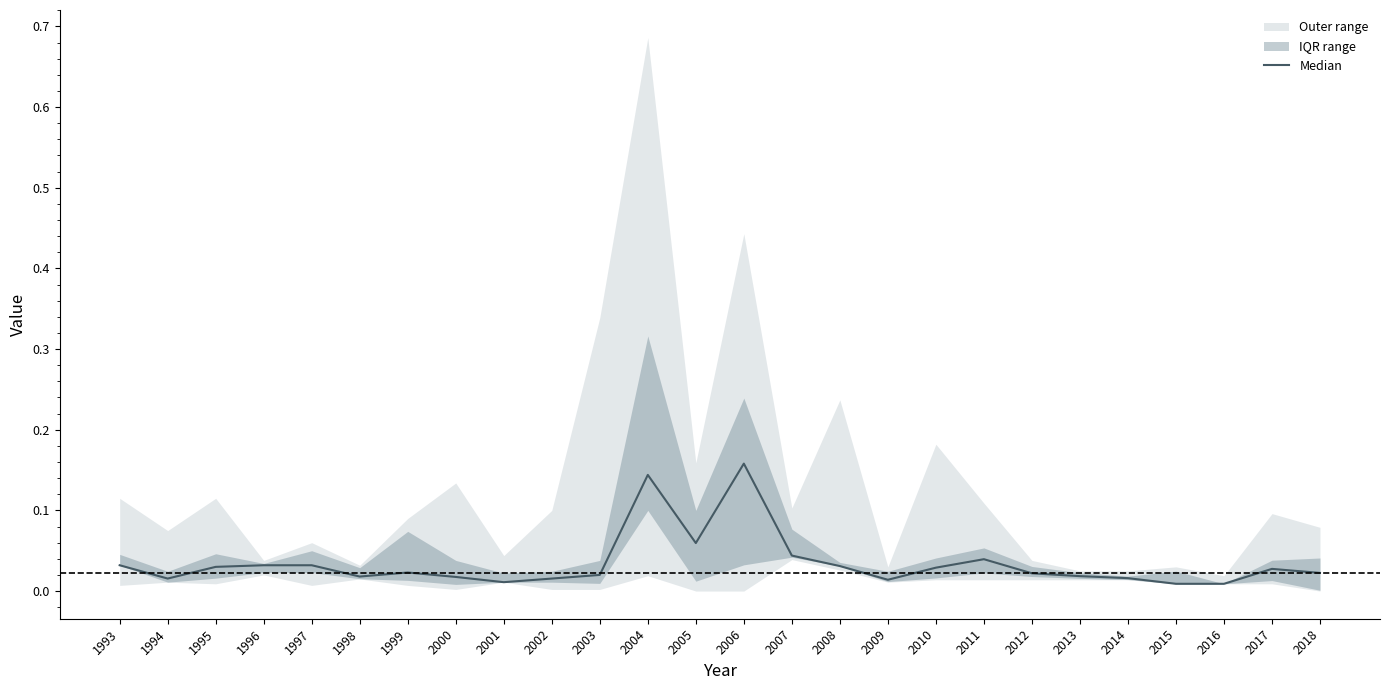

Which has a higher value, 2013 or 2018?

2018